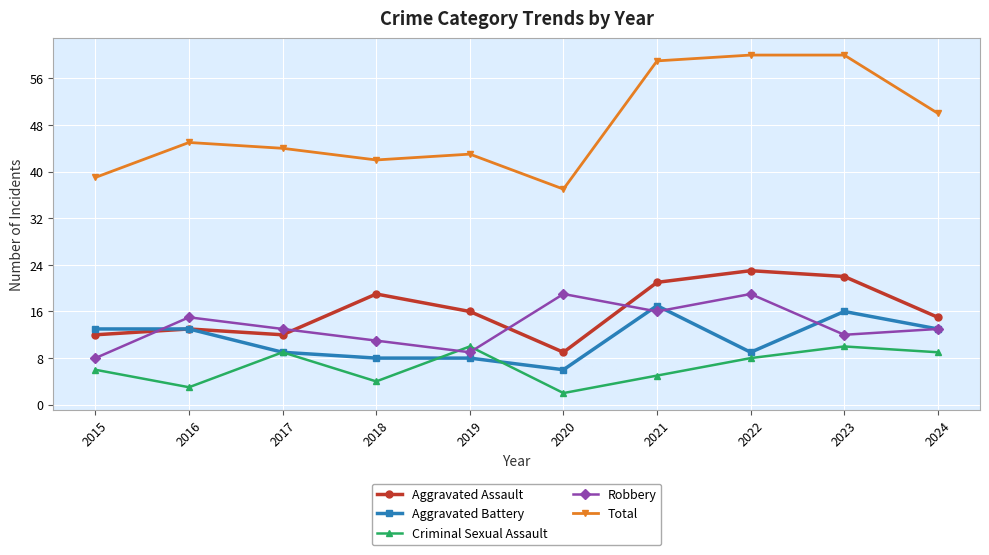

Is it true that Total equals 59 at 2021?

True